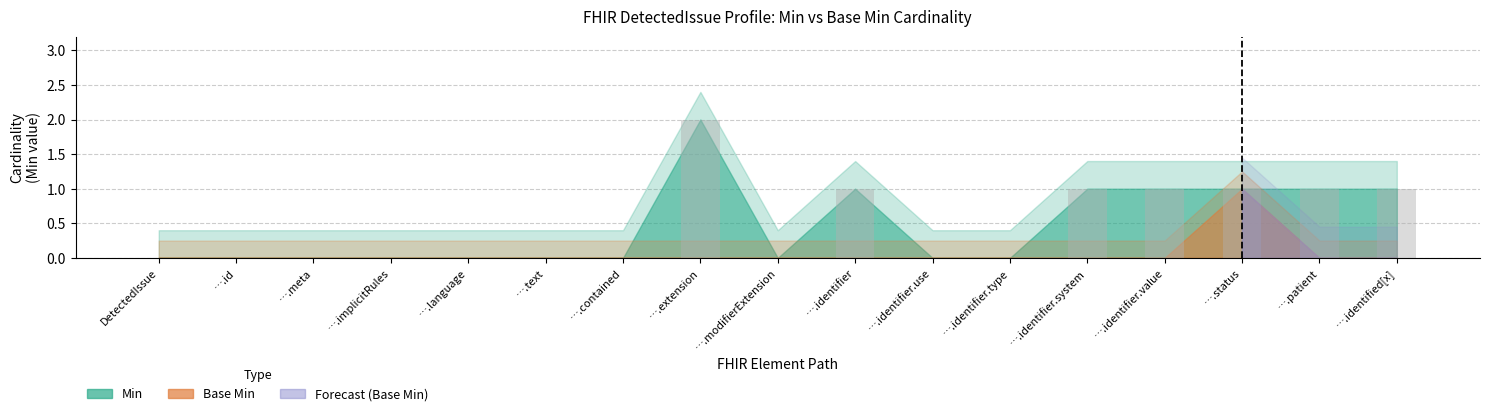

The value at ….contained is 1. True or false?

False